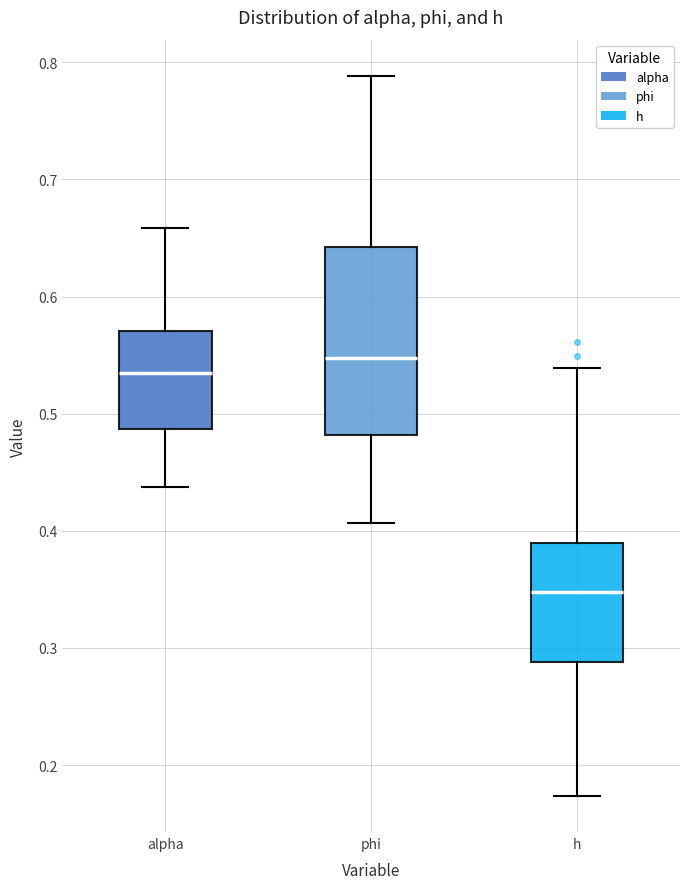

Reading left to right, read every box against the y-axis: the position of its median line, the range the box covers, and the ends of its whiskers. The values are not printed on the chart, so give them approximately, as read against the axis.

alpha: median 0.53, box 0.49 to 0.57, whiskers 0.44 to 0.66
phi: median 0.55, box 0.48 to 0.64, whiskers 0.41 to 0.79
h: median 0.35, box 0.29 to 0.39, whiskers 0.17 to 0.54